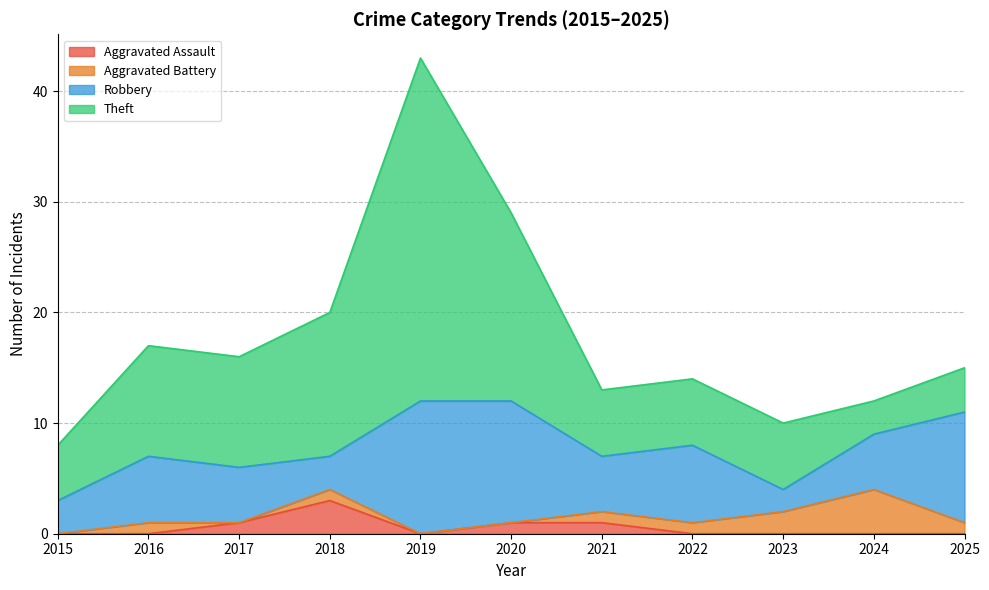

Which series ends up on top after the final intersection of Robbery and Theft?

Robbery